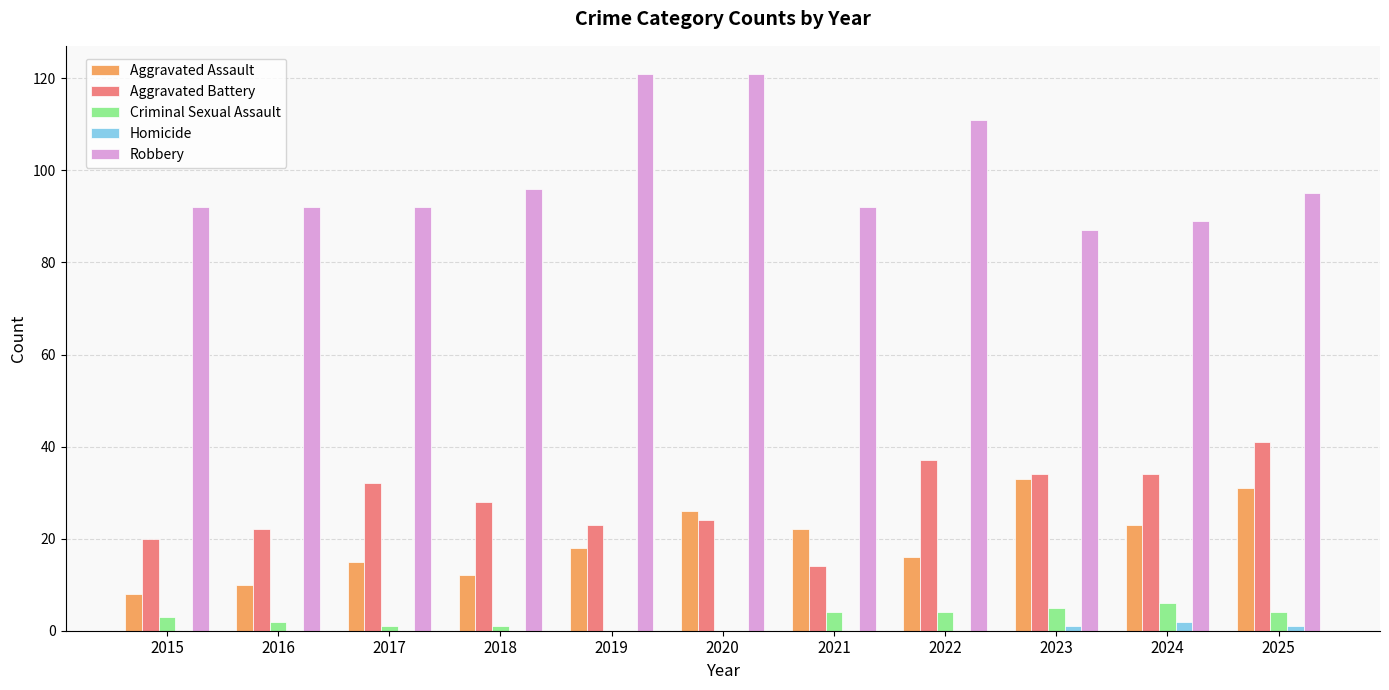

How many distinct data groups are displayed?

5